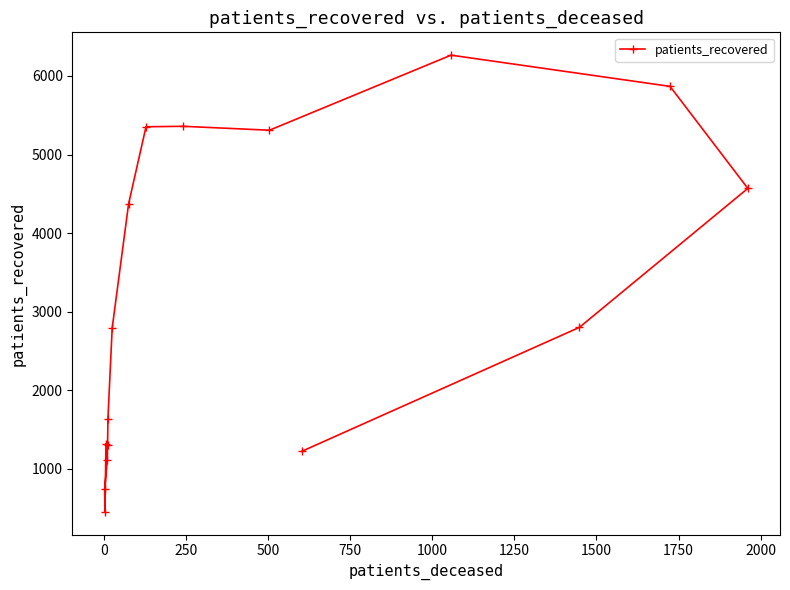

What is the value of the 4th point from the left?

1111